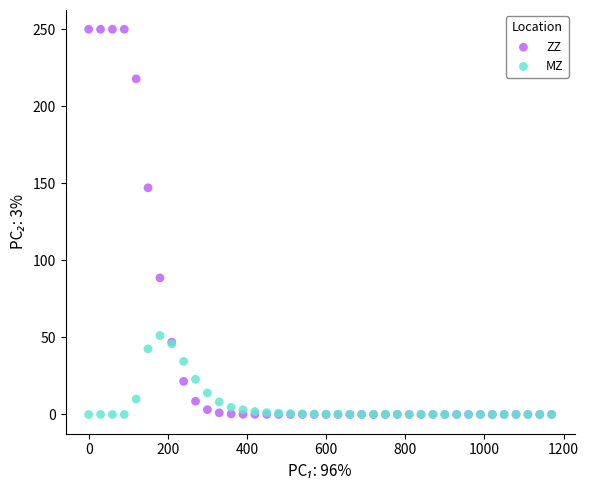

Which series has the widest spread of Y values?

ZZ